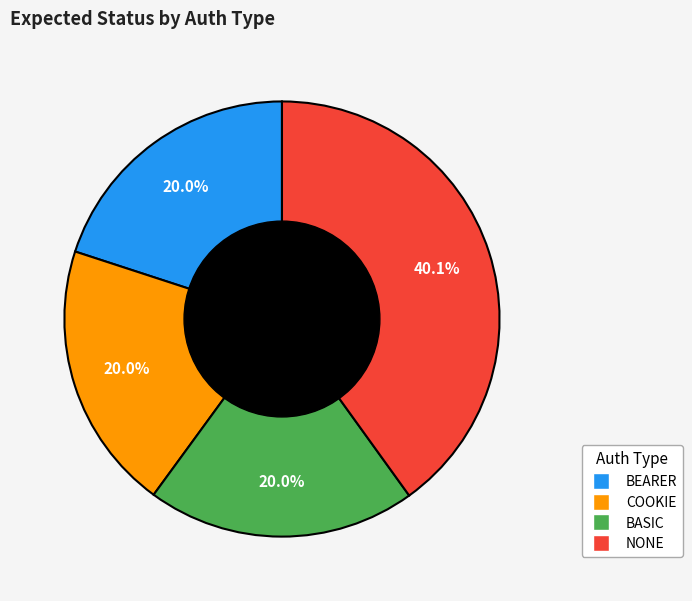

Is it true that NONE is 40% of the pie?

True